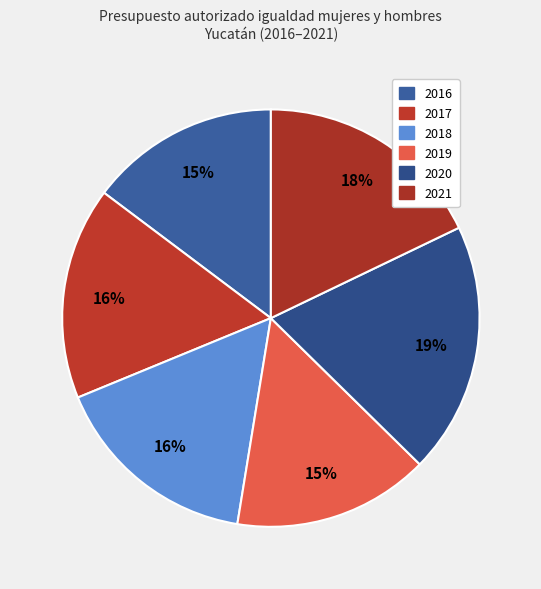

What percentage do 2019 and 2016 together represent?

30.0%